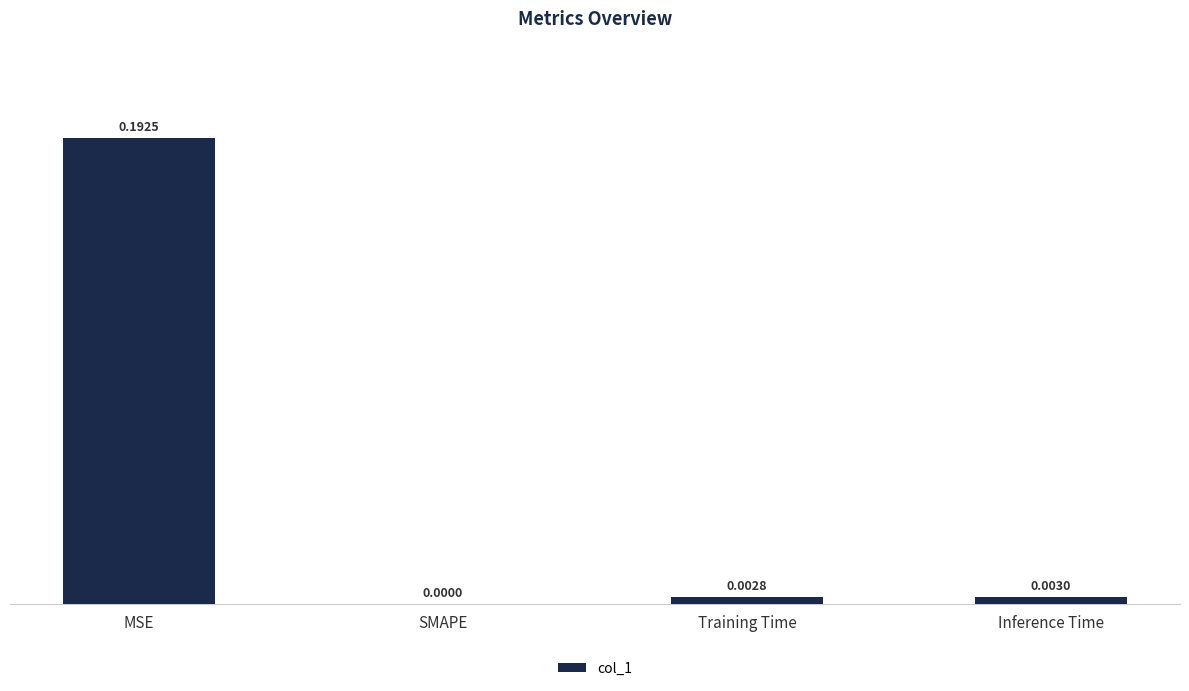

What is the change in value from MSE to Inference Time?

-0.2